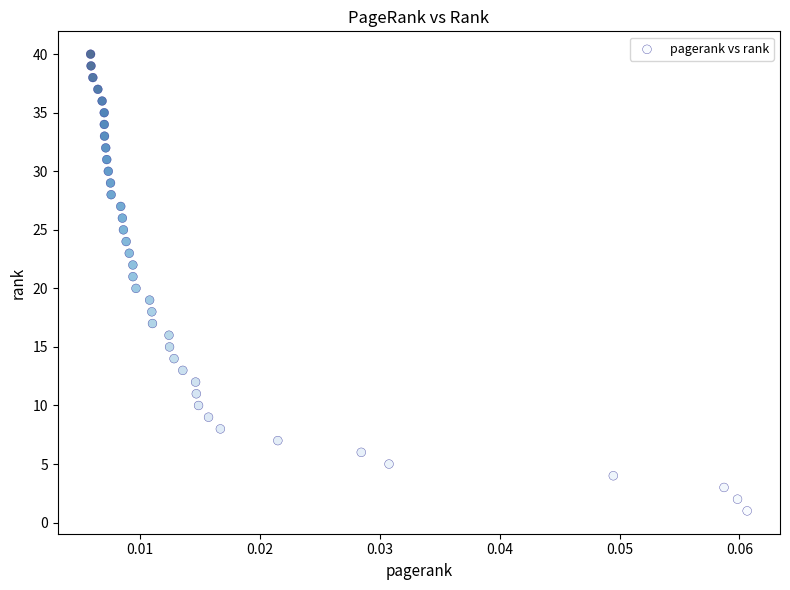

What is the range of Y values (max minus min)?

39